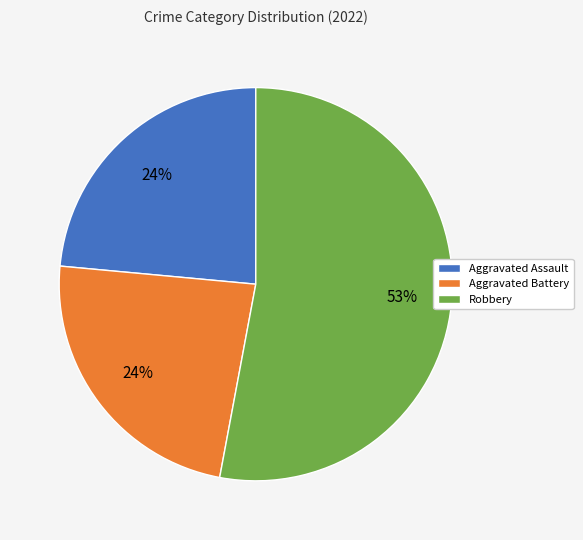

True or false: Robbery accounts for 53% of the total.

True